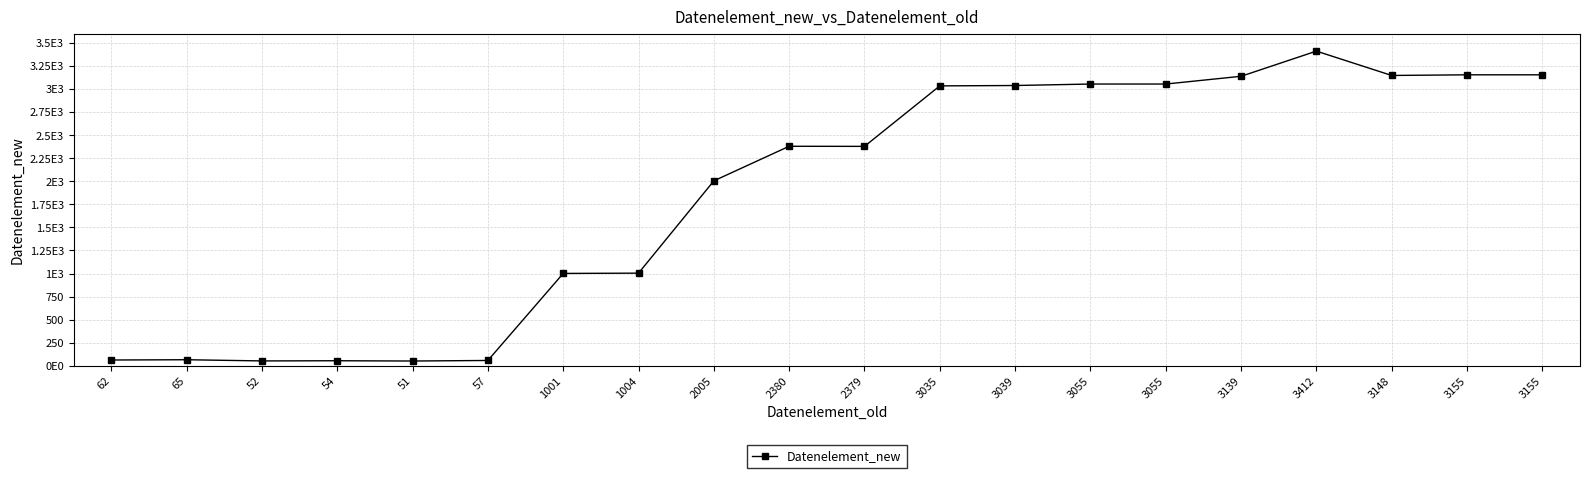

Read the value at 51, to the nearest 10.

50